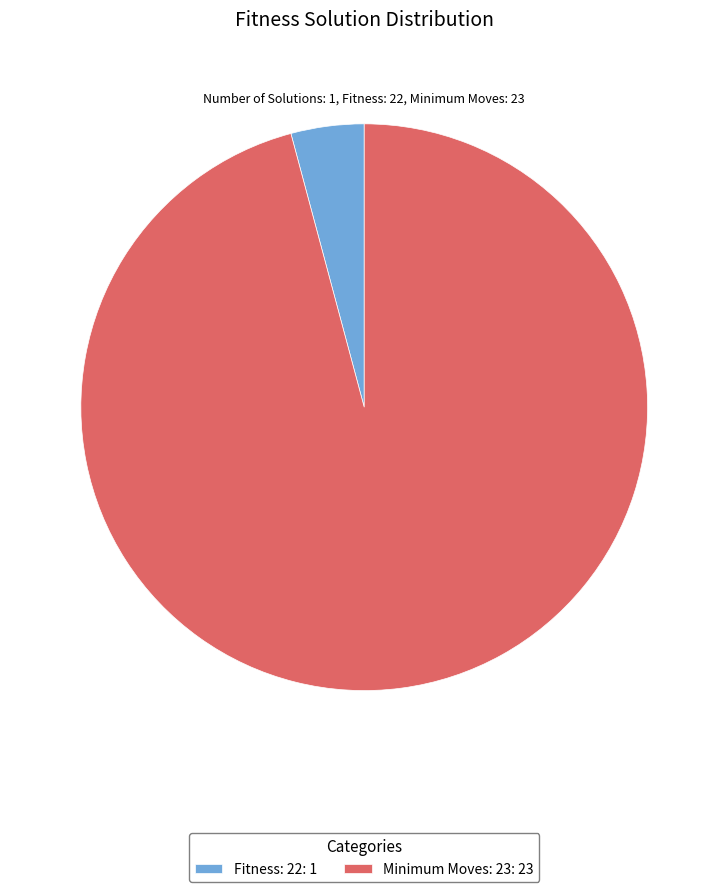

Does any single category account for the majority?

Yes